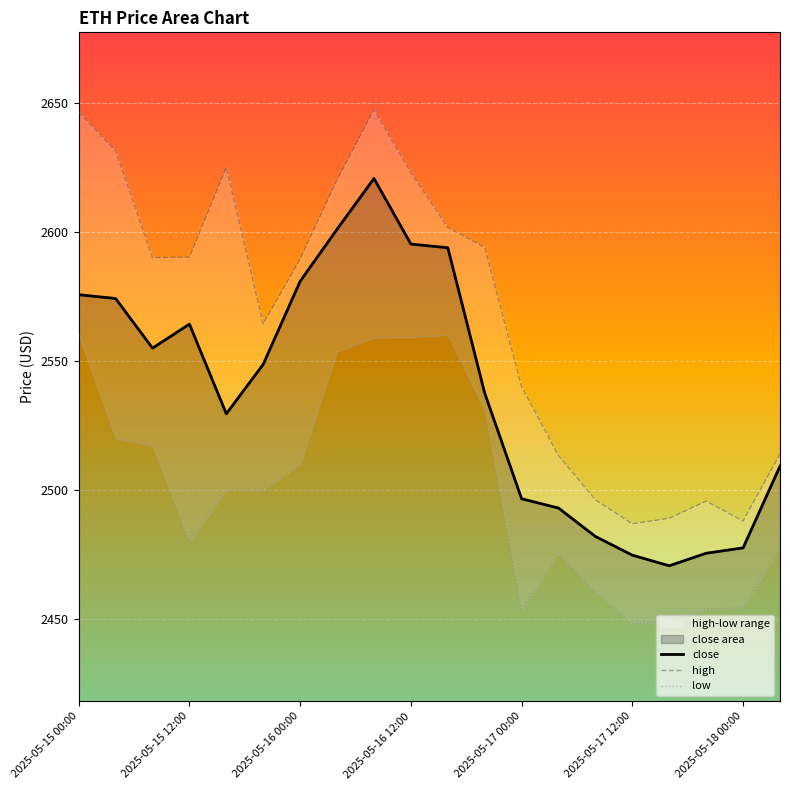

Which category has the lowest value in the low series?

2025-05-17 12:00